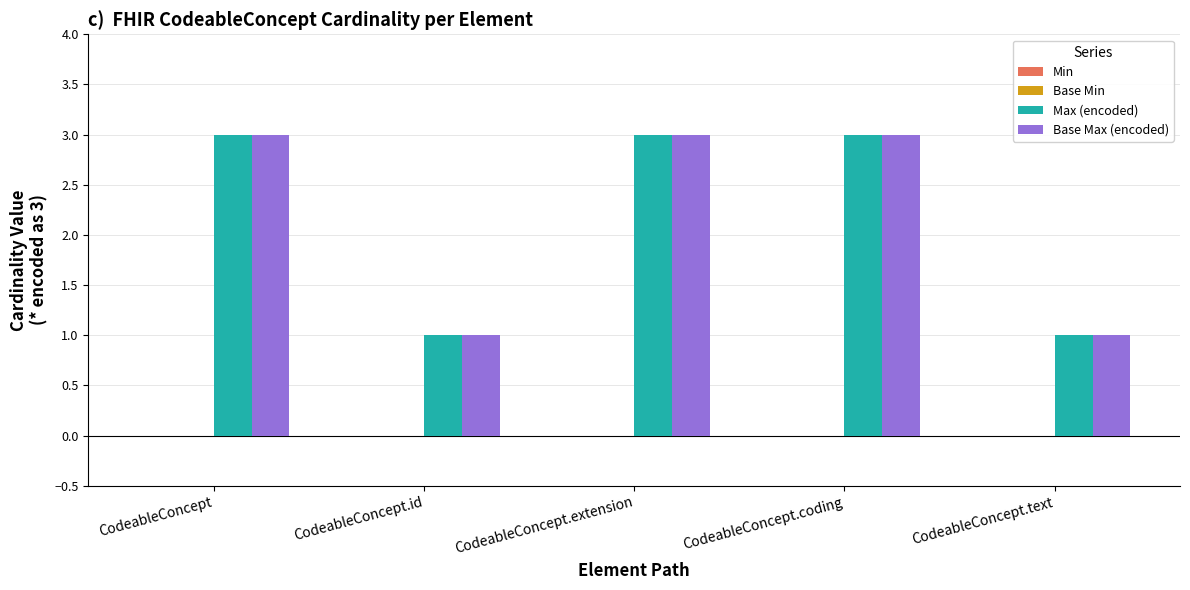

What is the sum of the Max (encoded) values at CodeableConcept.coding and CodeableConcept?

6